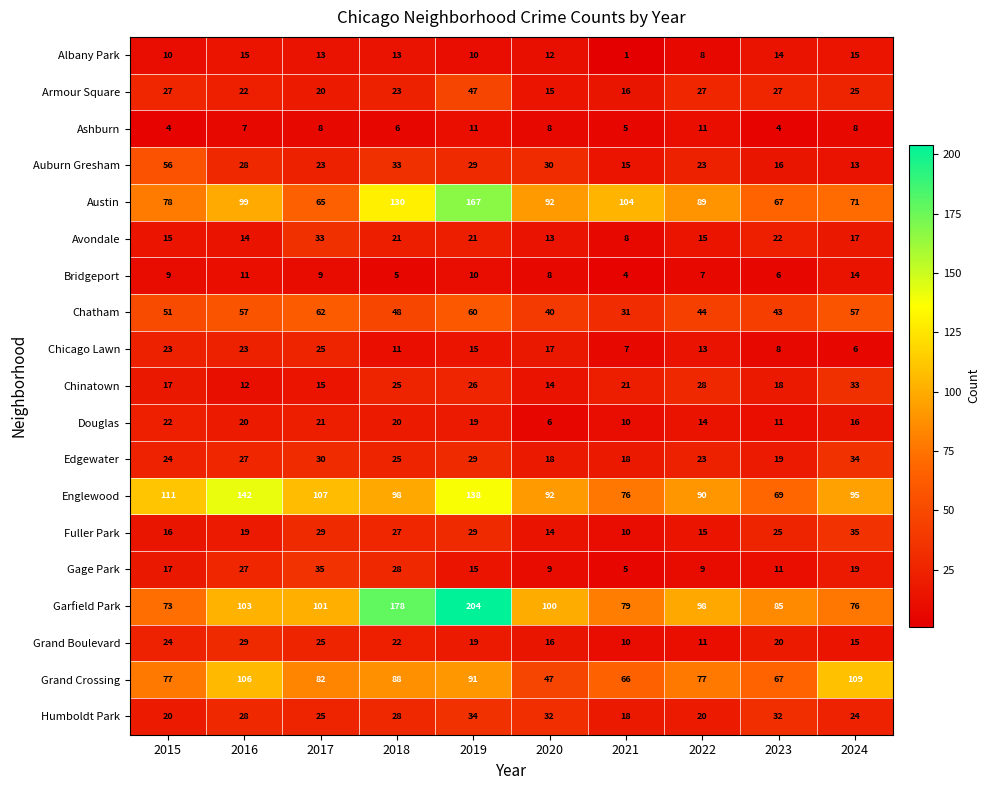

The Auburn Gresham series shows 29 at 2019. True or false?

True